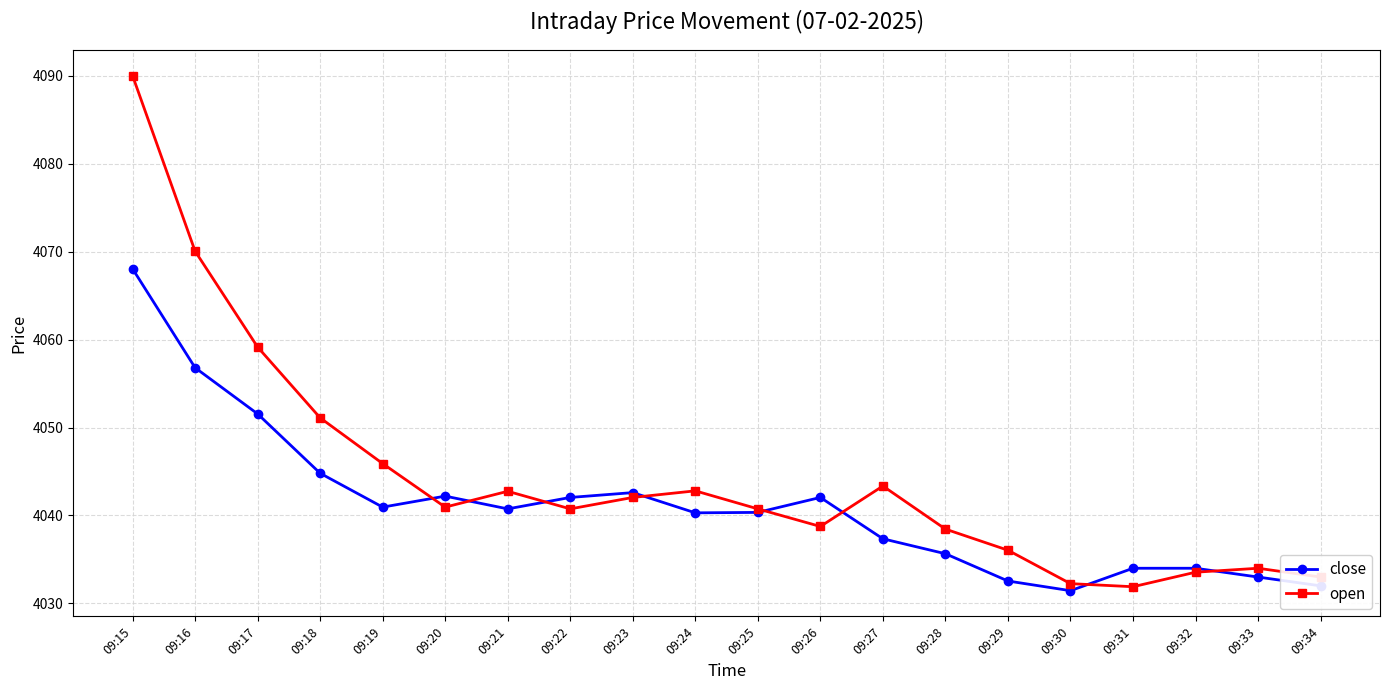

What is the total value across all series at 09:27?

8080.7